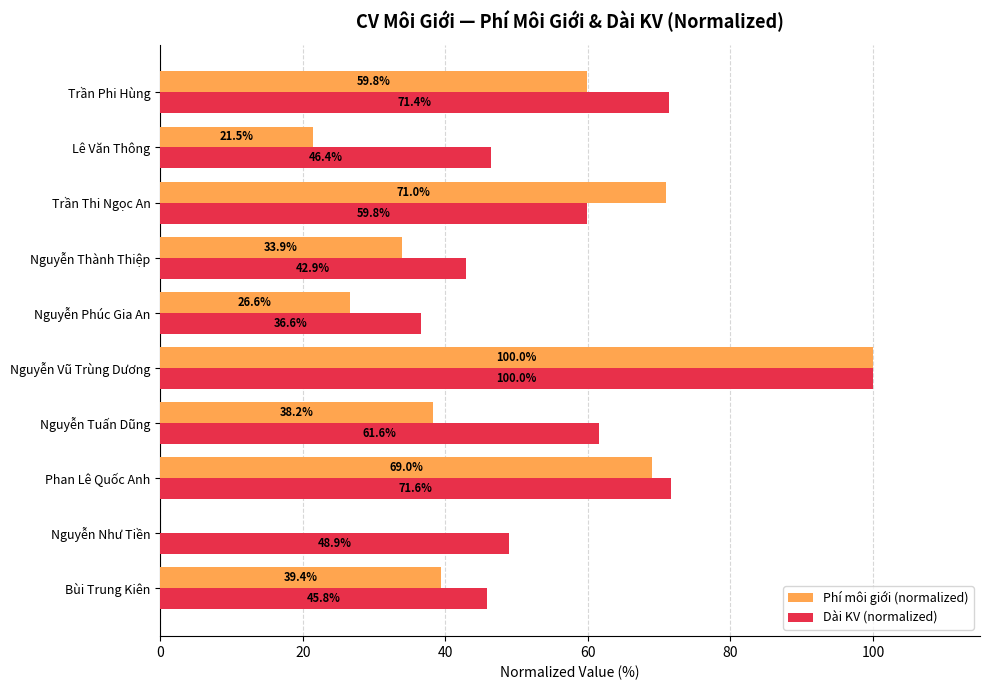

At which label is Phí môi giới (normalized) closest to 50?

Trần Phi Hùng